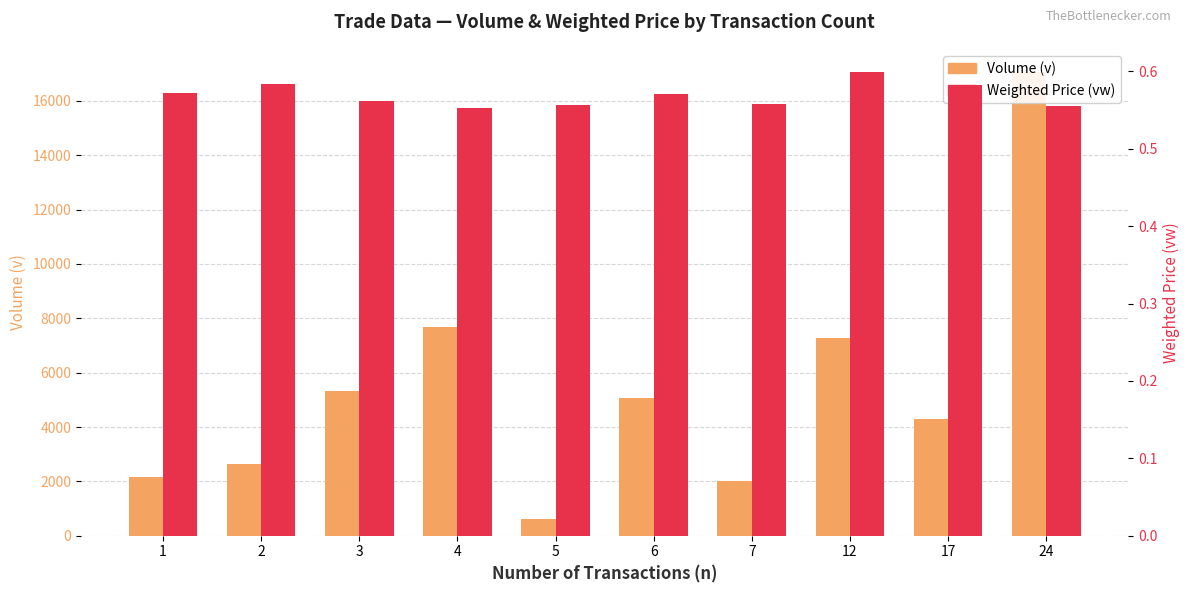

Reading right to left, what are all the values shown in this chart?

Volume (v): 17064.0	4295.0	7292.0	2000.0	5055.0	624.0	7668.0	5334.0	2633.0	2170.0
Weighted Price (vw): 0.6	0.6	0.6	0.6	0.6	0.6	0.6	0.6	0.6	0.6